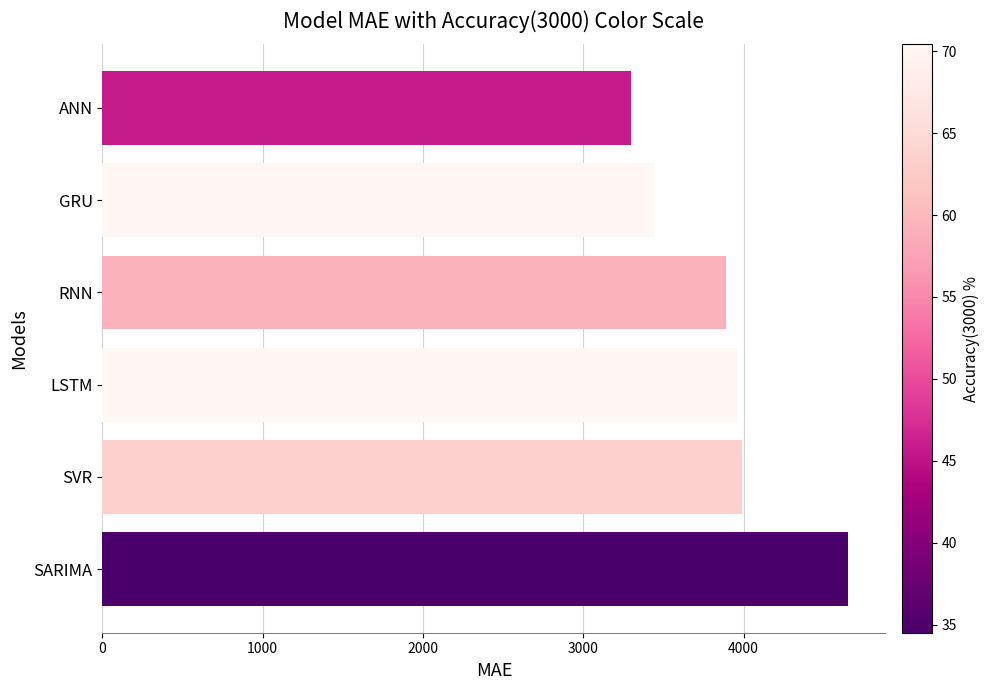

Reading top to bottom, list all the values displayed in this chart.

3295.7	3443.8	3889.9	3961.4	3990.5	4651.4